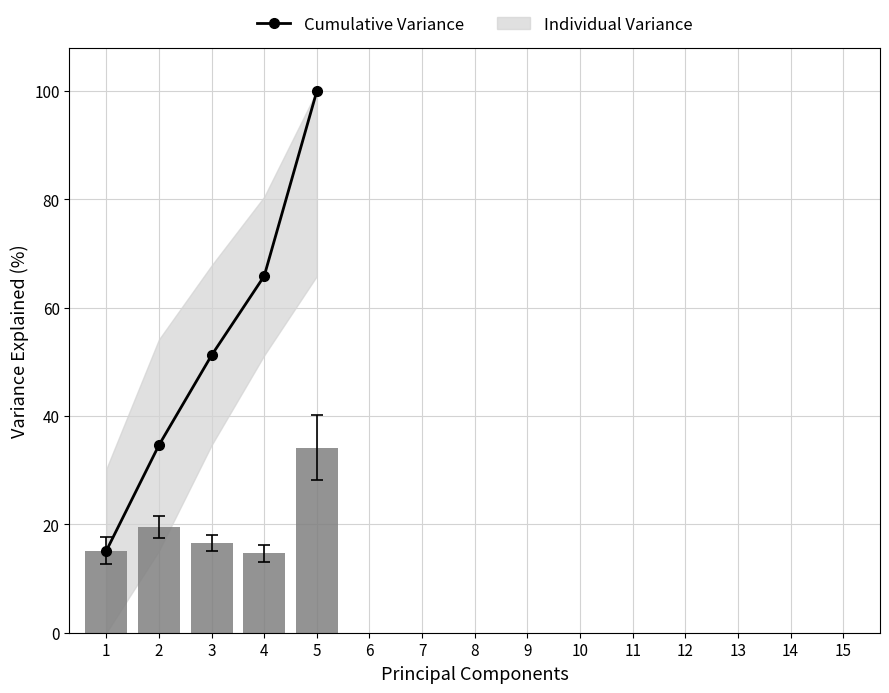

Reading right to left, what are all the values shown in this chart?

100.0	65.9	51.2	34.6	15.1